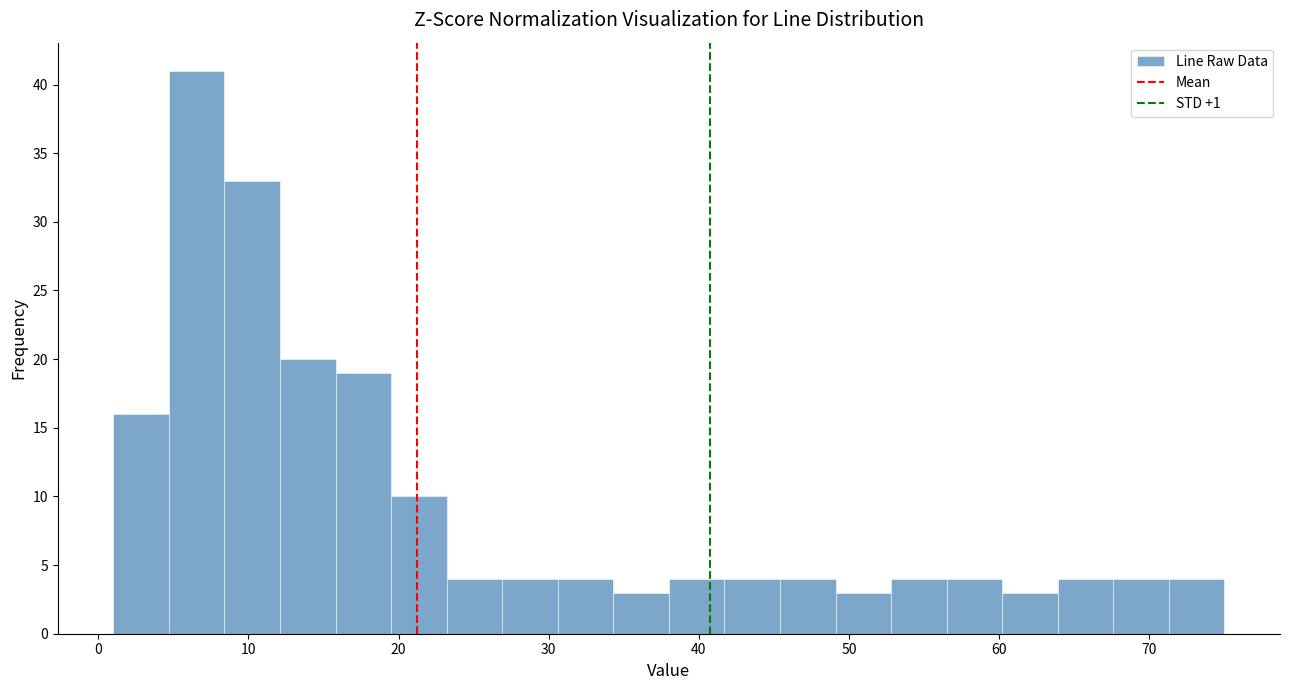

Read against the x-axis, roughly where is the centre of the tallest bar?

7